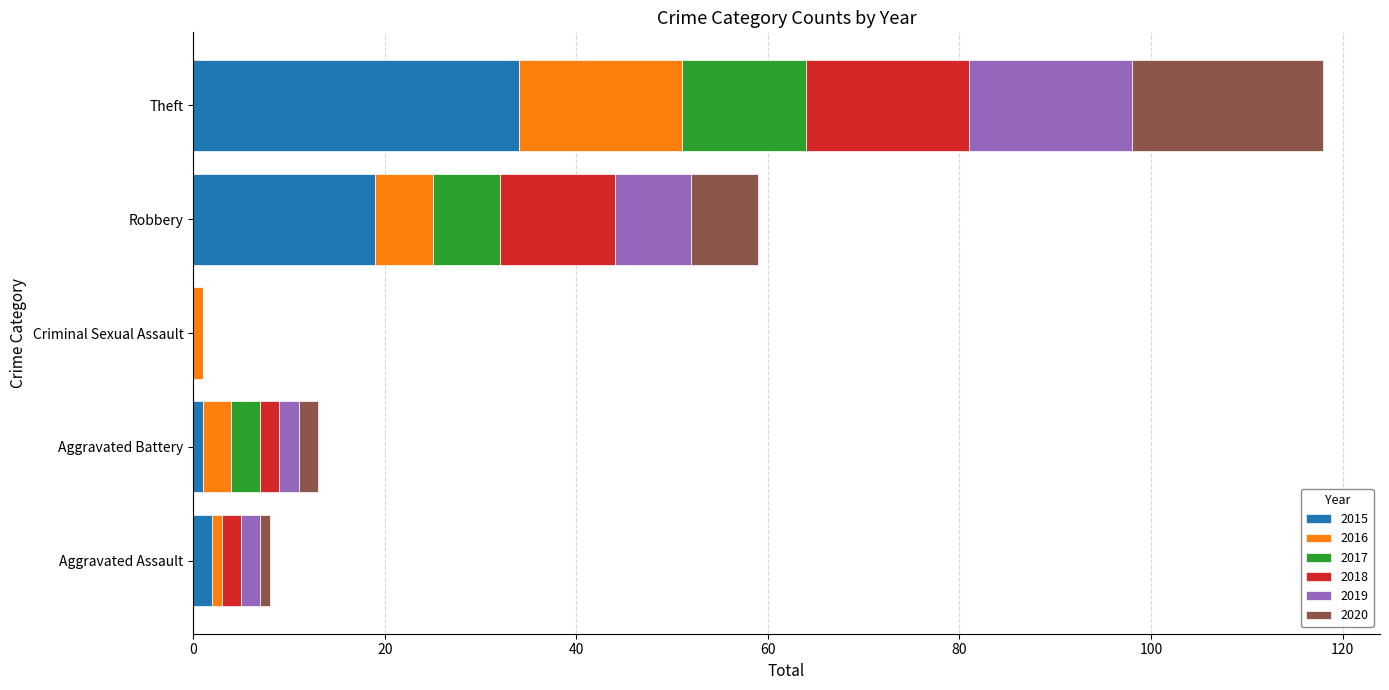

What is the sum of all 2015 values?

56